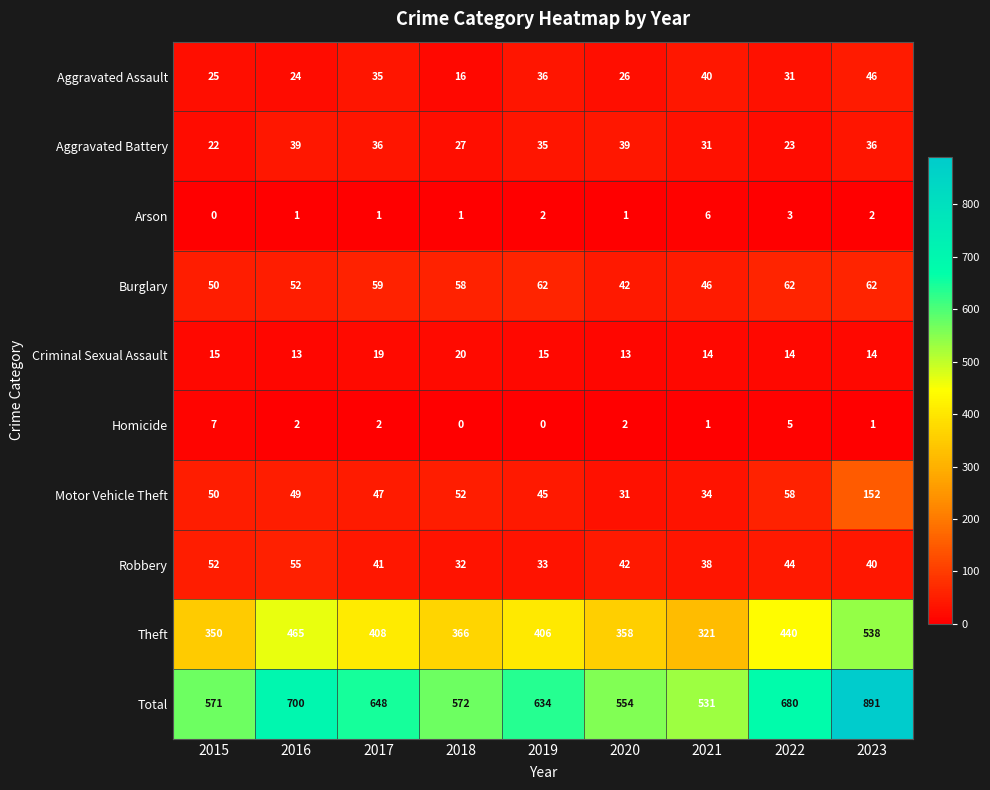

Rank the series at 2018 from lowest to highest value.

Homicide, Arson, Aggravated Assault, Criminal Sexual Assault, Aggravated Battery, Robbery, Motor Vehicle Theft, Burglary, Theft, Total